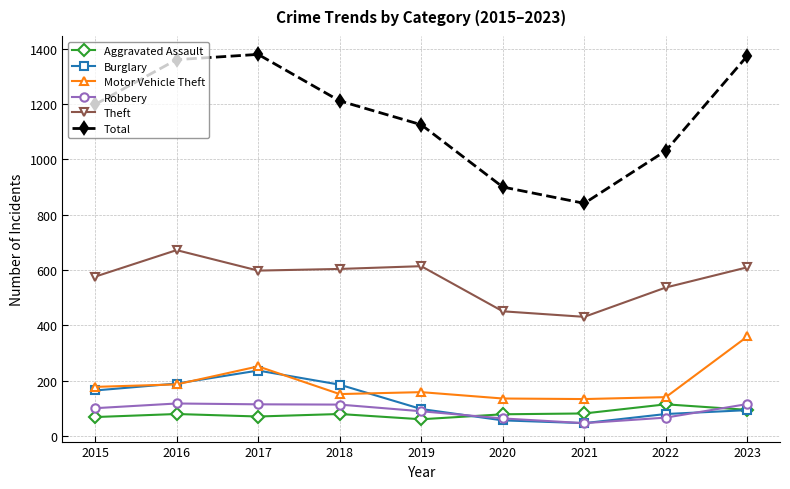

How many lines are shown in the chart?

6